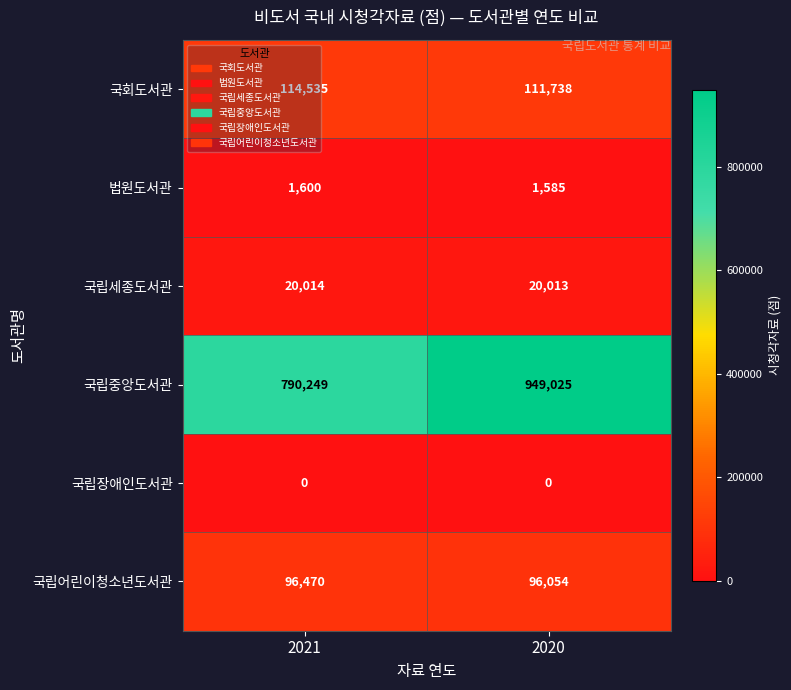

List the series in order of their peak value, lowest first.

국립장애인도서관, 법원도서관, 국립세종도서관, 국립어린이청소년도서관, 국회도서관, 국립중앙도서관